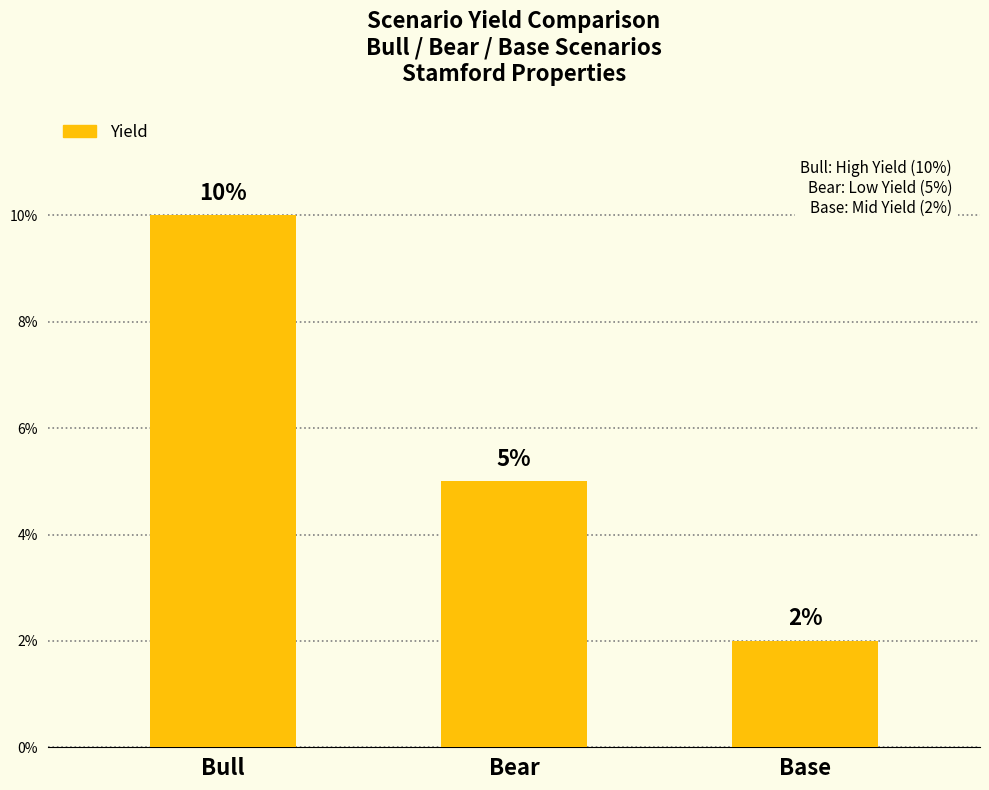

At which category does the chart reach its peak across all series?

Bull